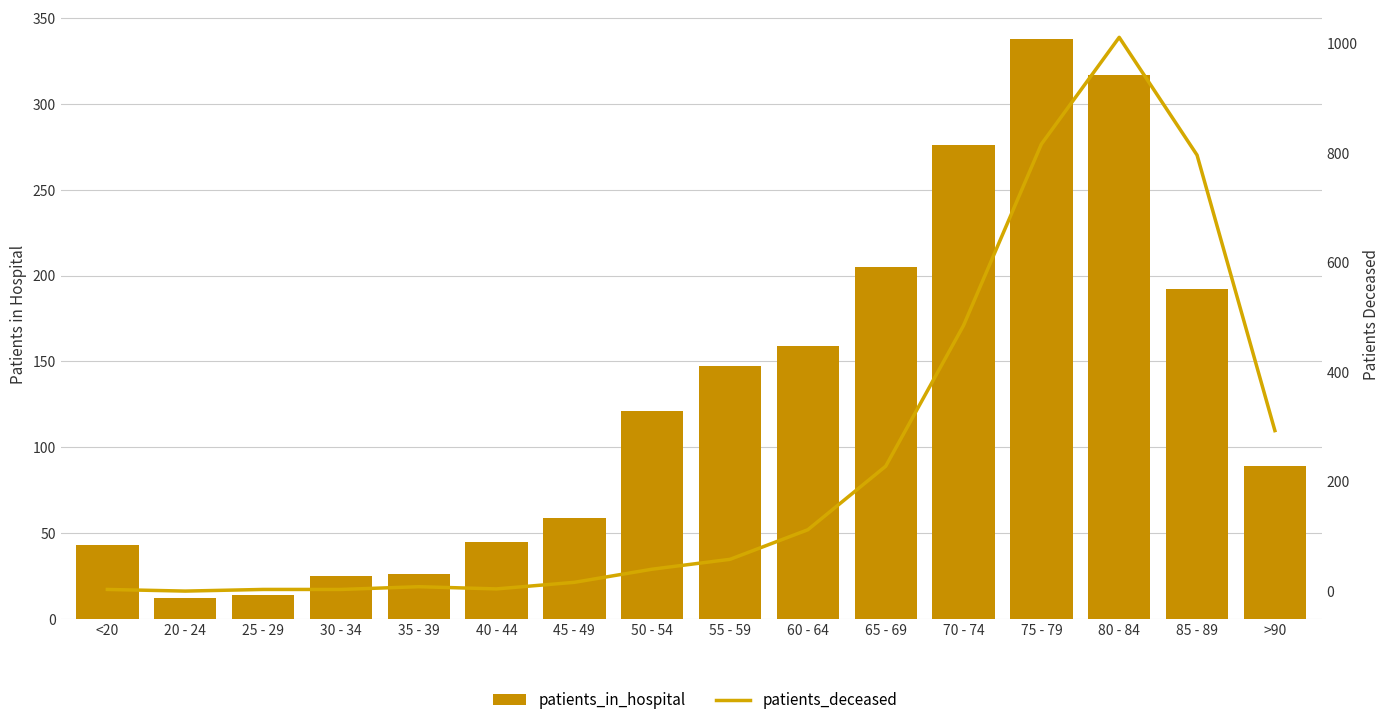

At which label does patients_in_hospital reach its minimum?

20 - 24